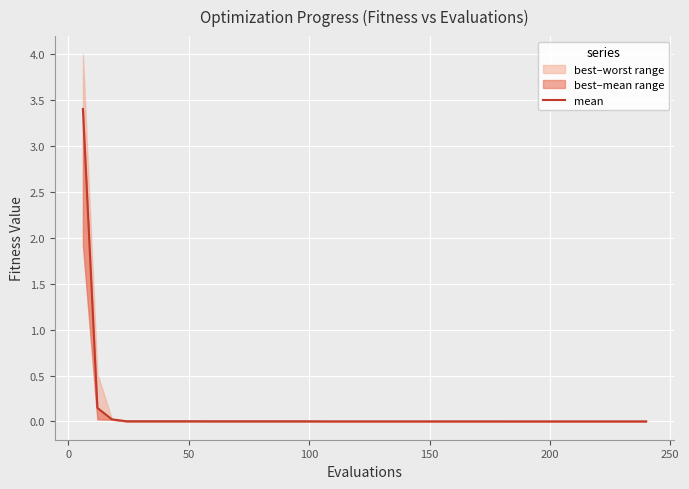

The value at 29 is 0.0. True or false?

False